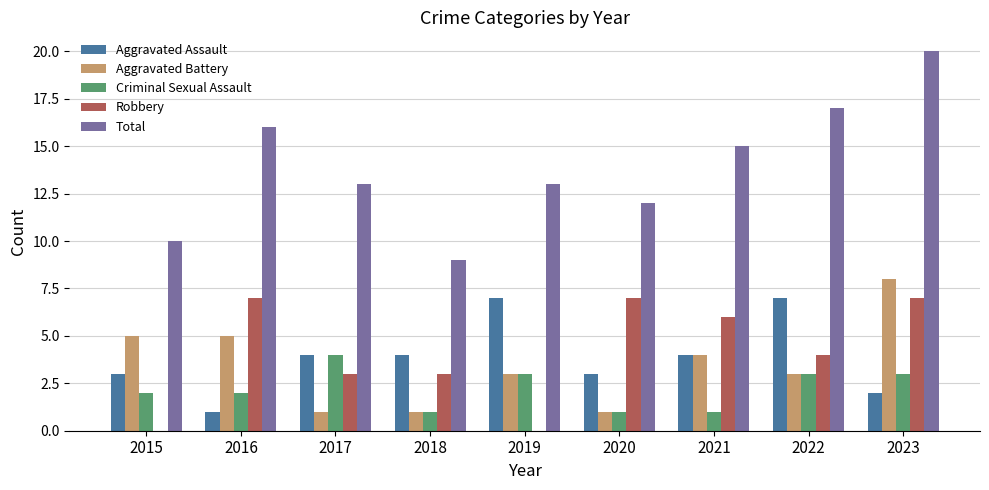

What is the maximum value for Robbery?

7